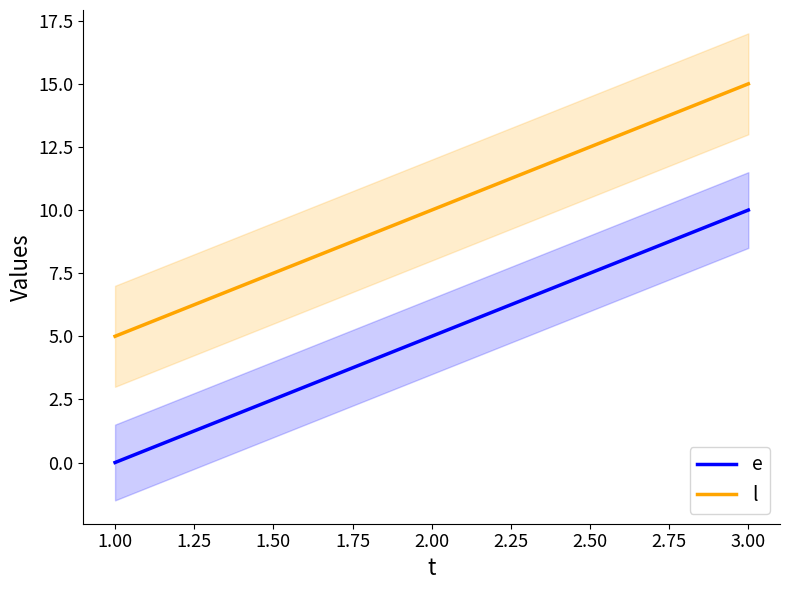

Which series has the largest range (max minus min)?

e